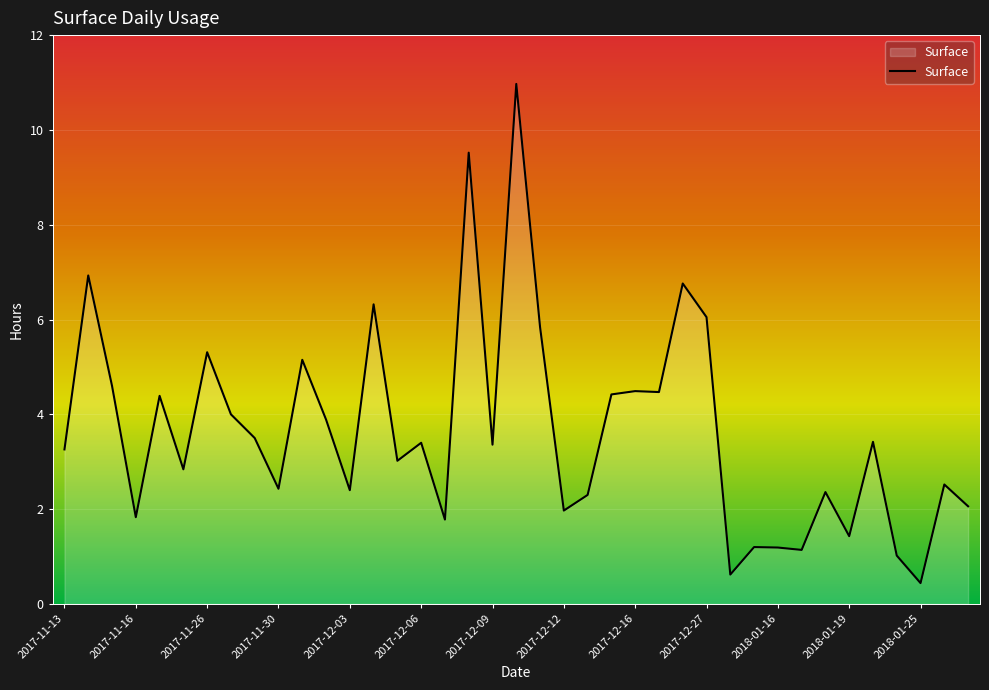

What is the difference between the maximum and minimum values?

10.5